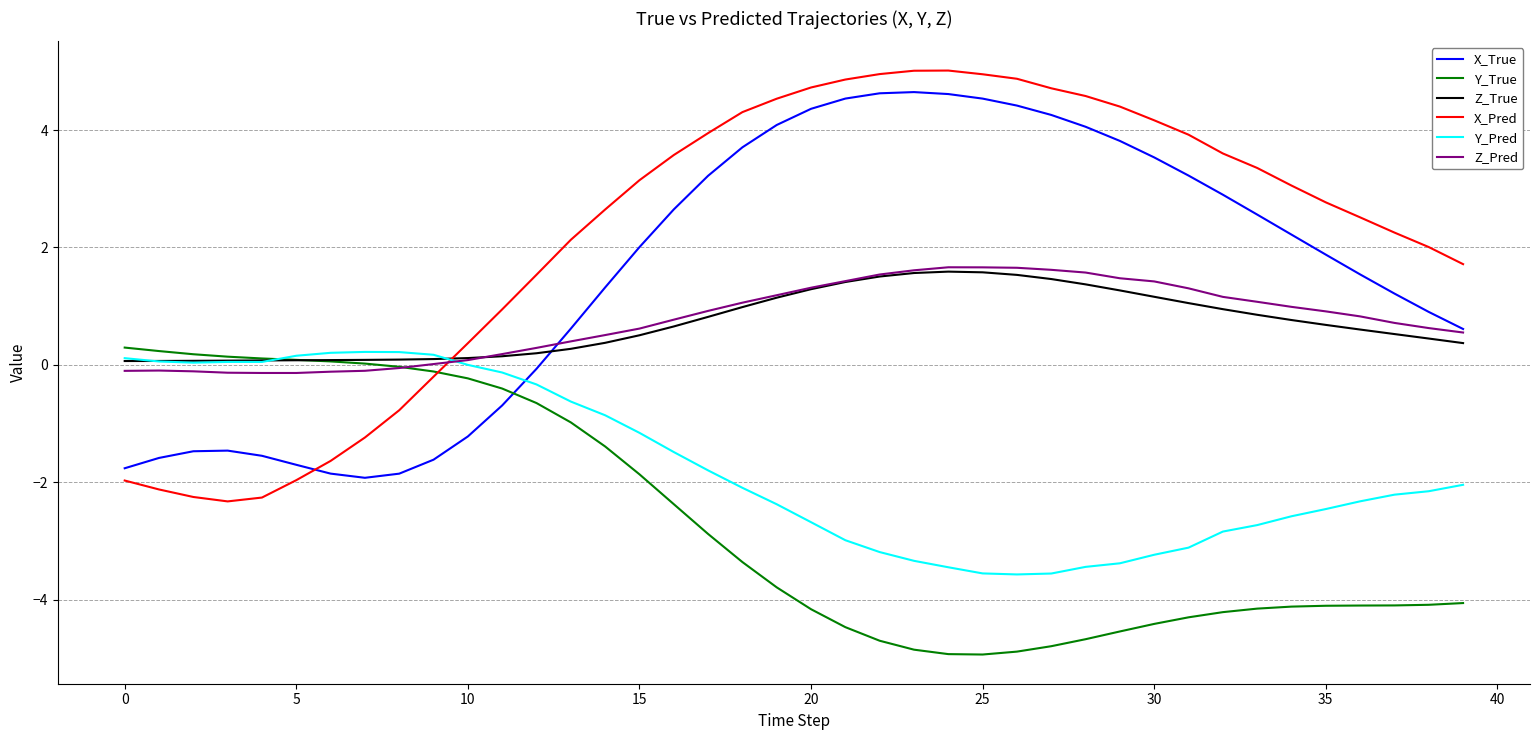

What is the minimum value shown in the chart?

-4.9